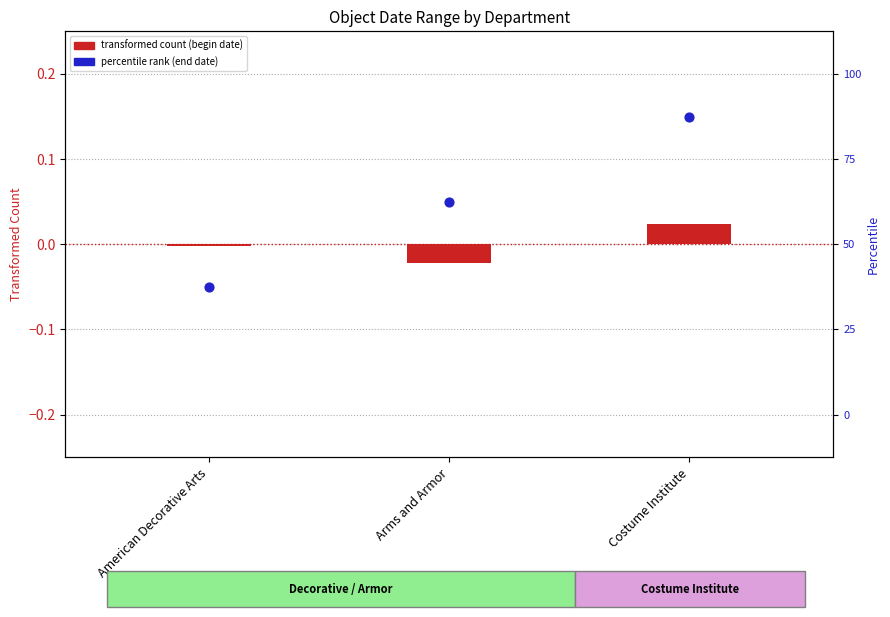

Which series reaches the maximum Y coordinate?

Object End Date (percentile rank)